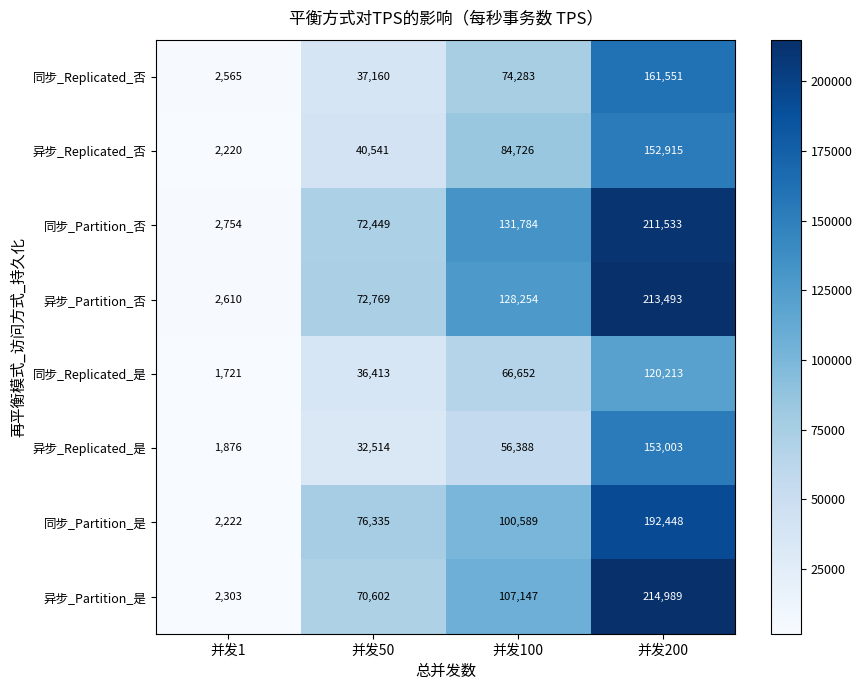

The 异步_Partition_否 series shows 213493 at 并发200. True or false?

True